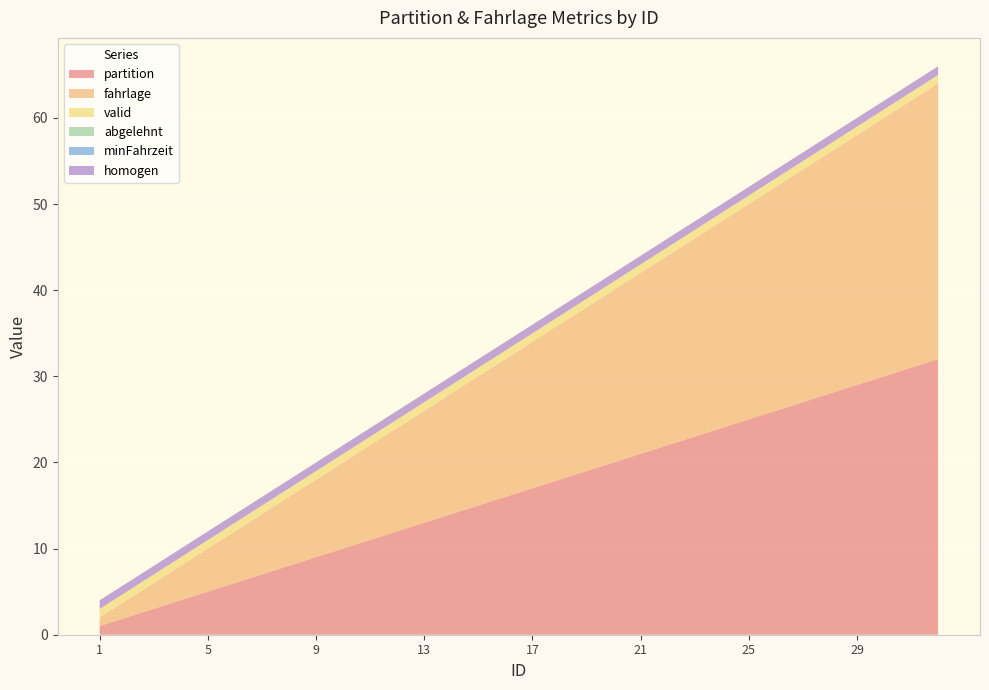

Reading left to right, transcribe all the data shown in this chart.

partition: 1	2	3	4	5	6	7	8	9	10	11	12	13	14	15	16	17	18	19	20	21	22	23	24	25	26	27	28	29	30	31	32
fahrlage: 1	2	3	4	5	6	7	8	9	10	11	12	13	14	15	16	17	18	19	20	21	22	23	24	25	26	27	28	29	30	31	32
valid: 1	1	1	1	1	1	1	1	1	1	1	1	1	1	1	1	1	1	1	1	1	1	1	1	1	1	1	1	1	1	1	1
abgelehnt: 0	0	0	0	0	0	0	0	0	0	0	0	0	0	0	0	0	0	0	0	0	0	0	0	0	0	0	0	0	0	0	0
minFahrzeit: 0	0	0	0	0	0	0	0	0	0	0	0	0	0	0	0	0	0	0	0	0	0	0	0	0	0	0	0	0	0	0	0
homogen: 1	1	1	1	1	1	1	1	1	1	1	1	1	1	1	1	1	1	1	1	1	1	1	1	1	1	1	1	1	1	1	1